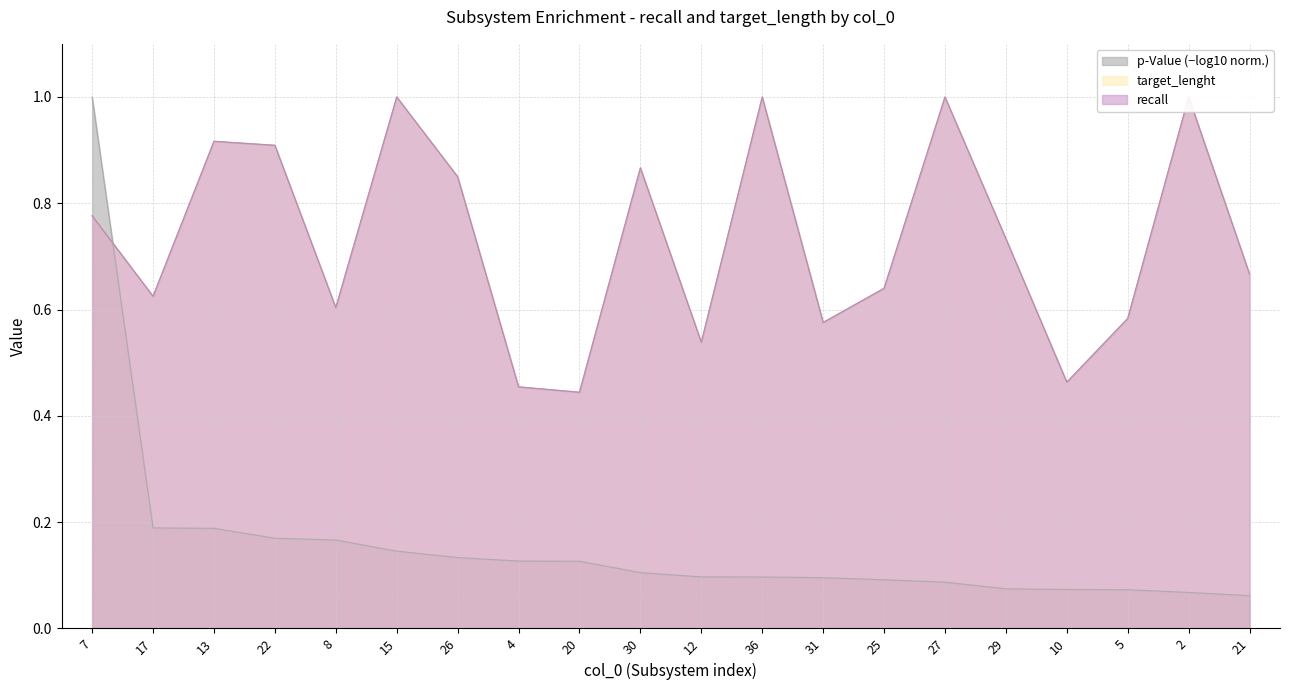

Which series has the largest total across all categories?

recall